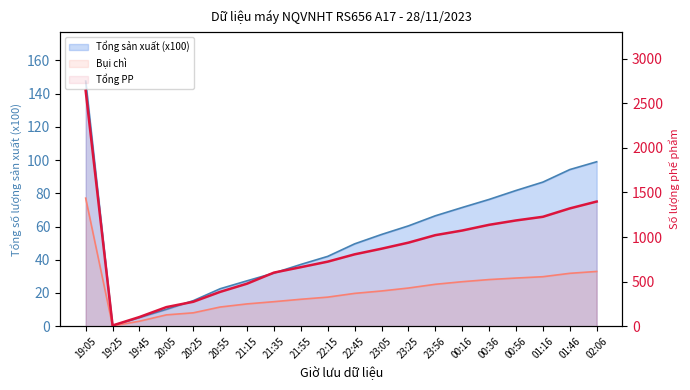

Rank the series by their average value, from lowest to highest.

Tổng sản xuất (x100), Bụi chì, Tổng PP